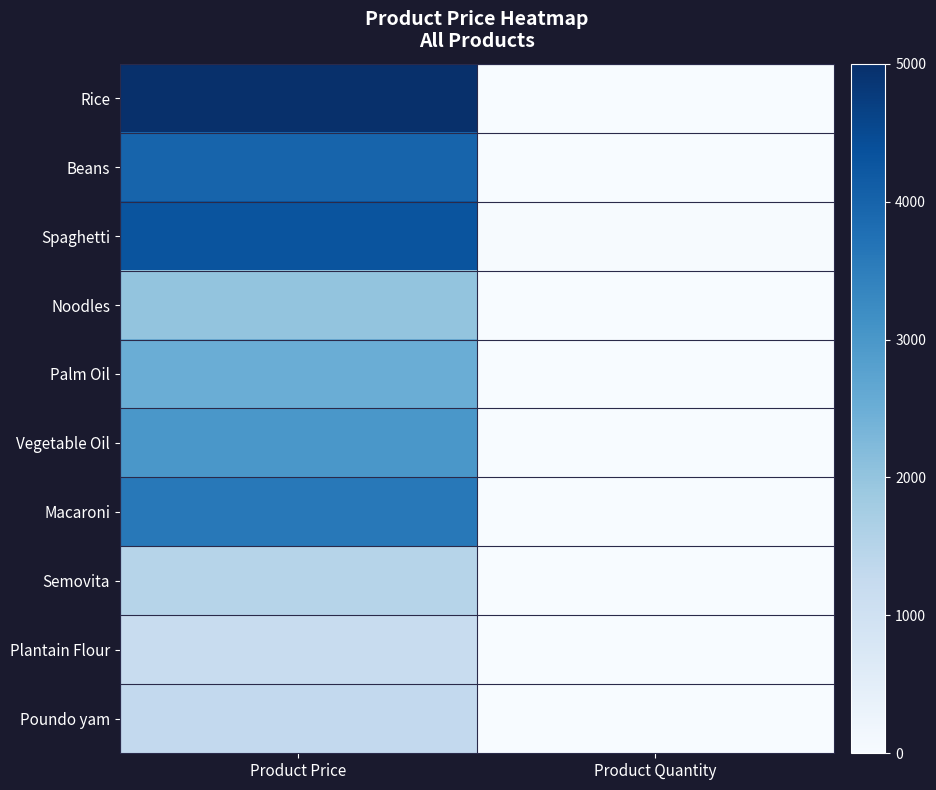

Count the number of data series in this chart.

10